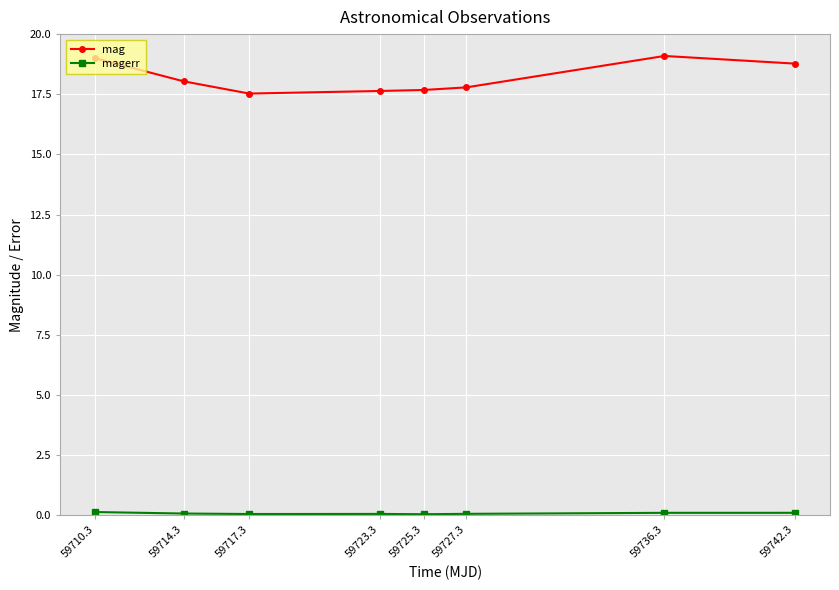

What is the difference between the maximum and minimum values in the mag series?

1.6